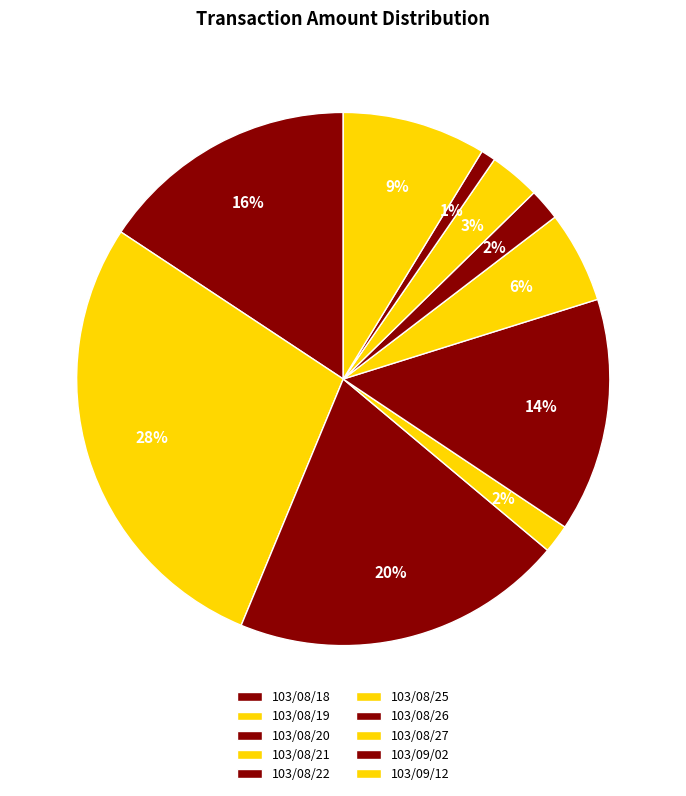

How many segments does this pie chart have?

10